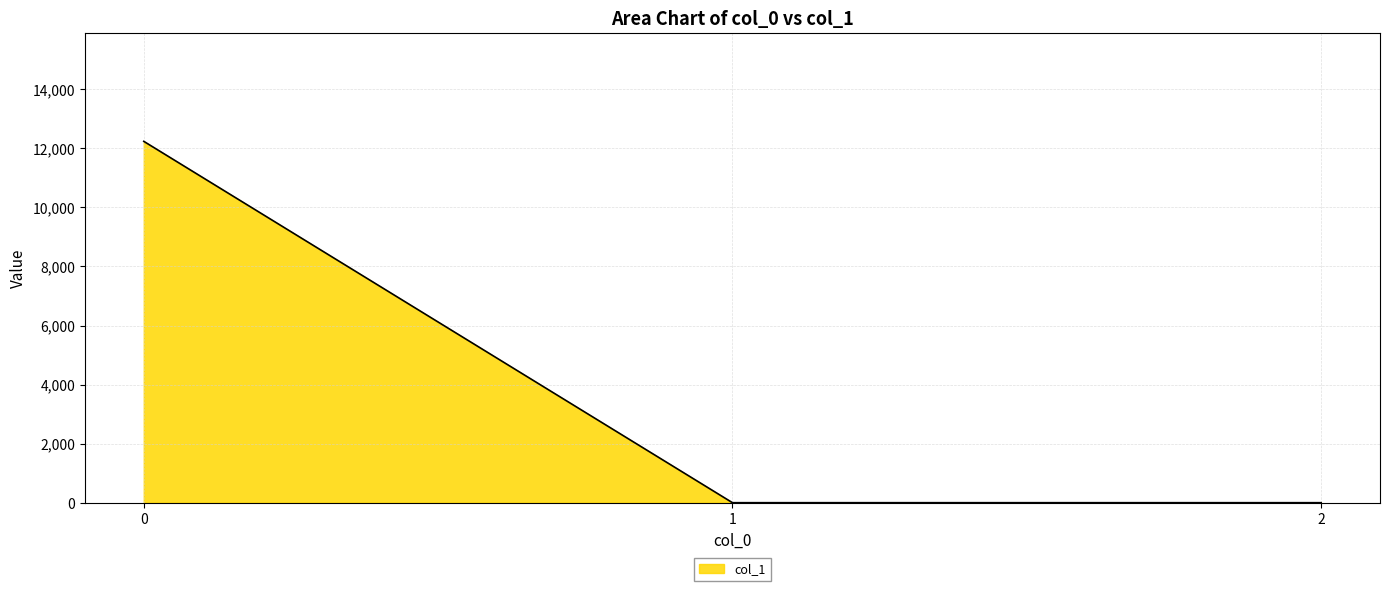

Reading left to right, what are all the values shown in this chart?

0=12239.0	1=0.0	2=0.0